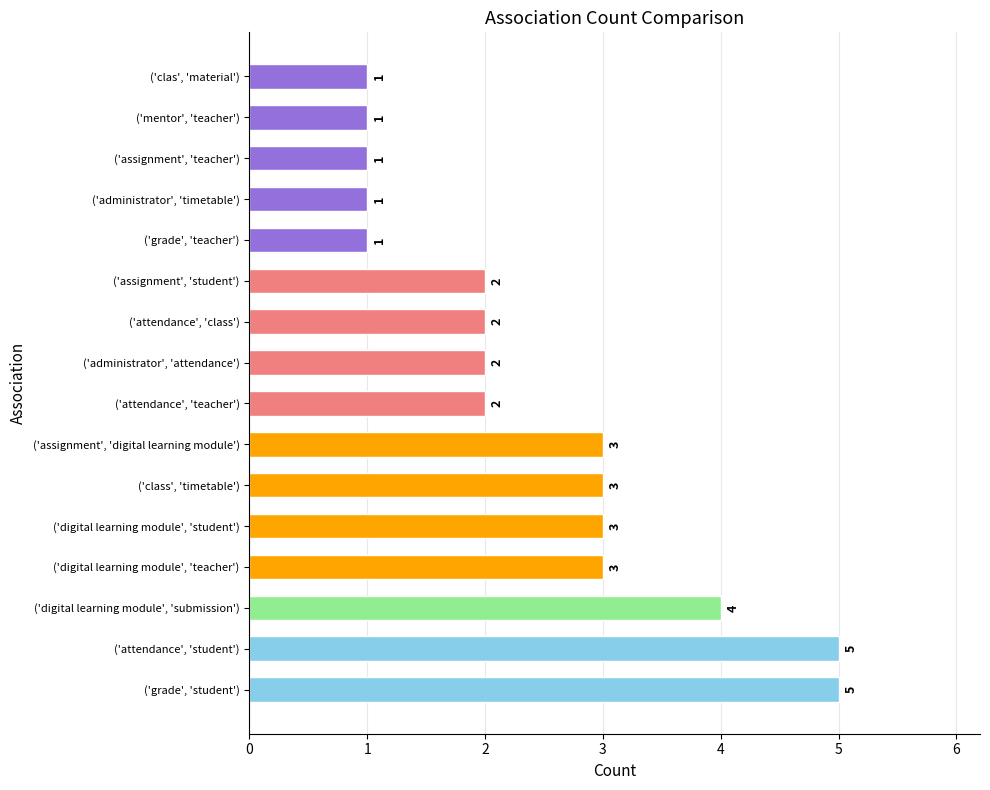

Reading bottom to top, transcribe all the data shown in this chart.

('grade', 'student')=5	('attendance', 'student')=5	('digital learning module', 'submission')=4	('digital learning module', 'teacher')=3	('digital learning module', 'student')=3	('class', 'timetable')=3	('assignment', 'digital learning module')=3	('attendance', 'teacher')=2	('administrator', 'attendance')=2	('attendance', 'class')=2	('assignment', 'student')=2	('grade', 'teacher')=1	('administrator', 'timetable')=1	('assignment', 'teacher')=1	('mentor', 'teacher')=1	('clas', 'material')=1